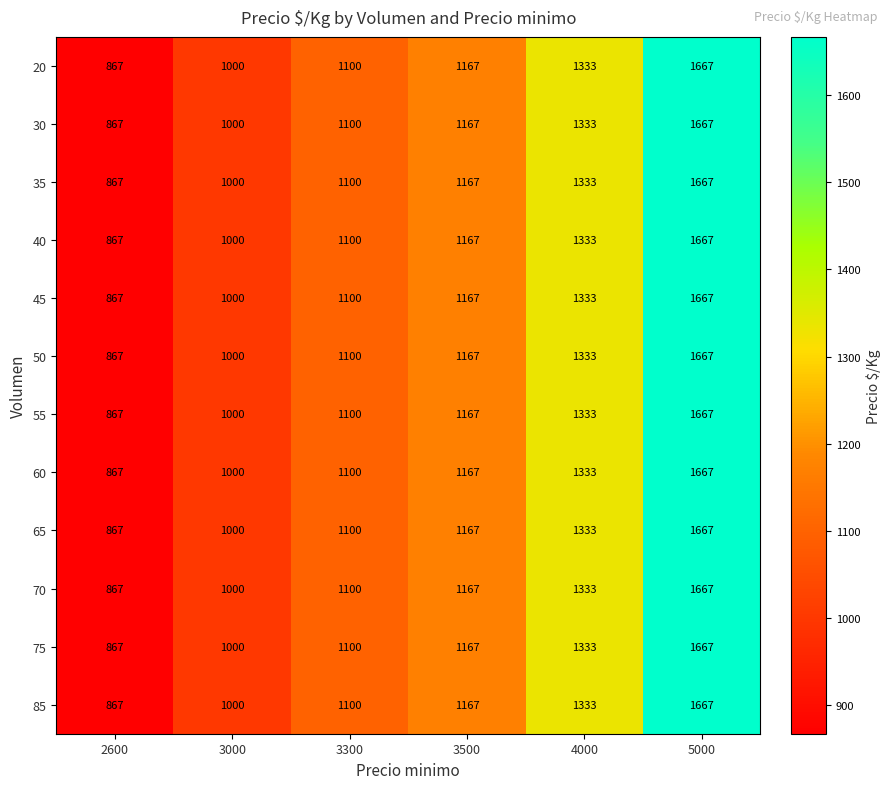

Rank the categories by 75 value from highest to lowest.

5000, 4000, 3500, 3300, 3000, 2600